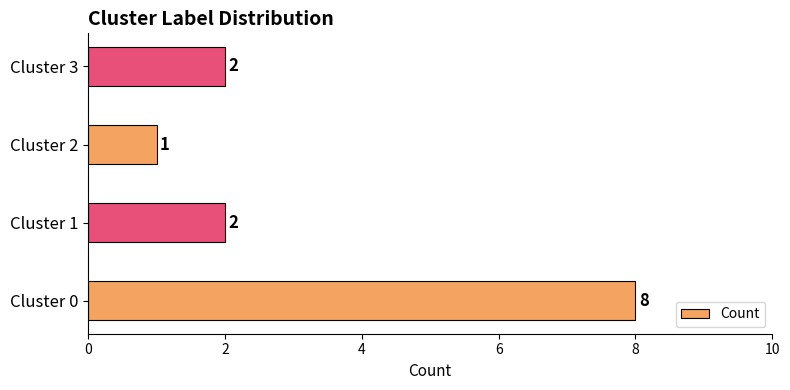

Reading bottom to top, transcribe all the data shown in this chart.

8	2	1	2